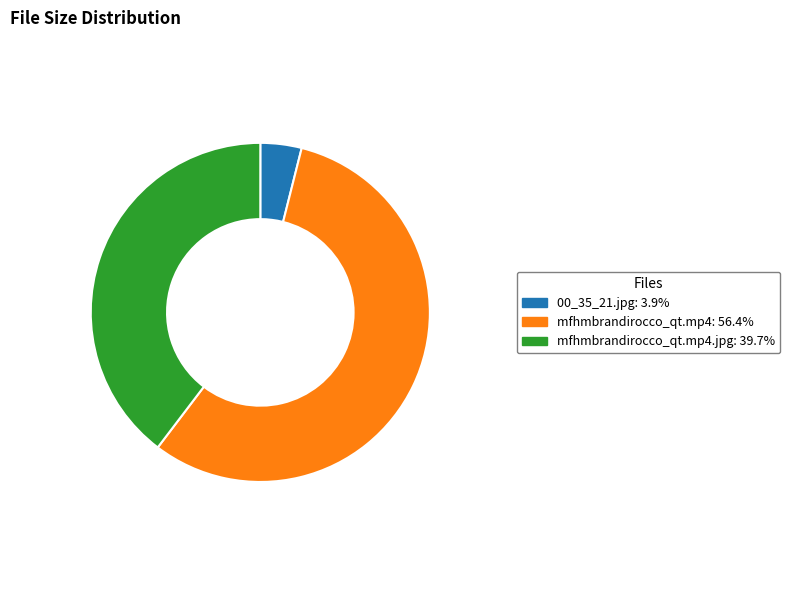

Is there any slice that represents more than half of the pie?

Yes